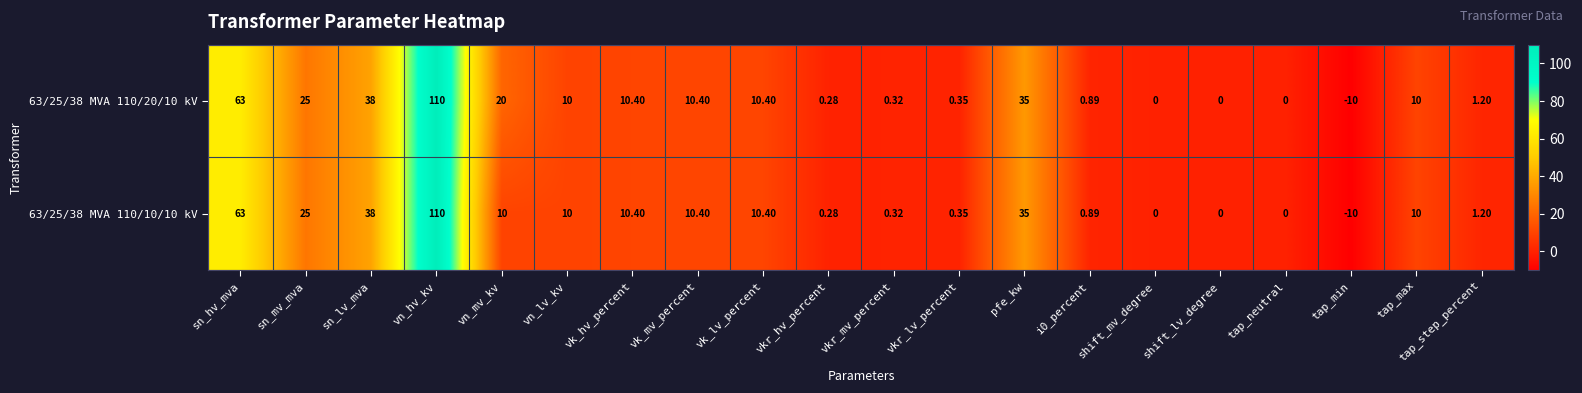

At which label is 63/25/38 MVA 110/10/10 kV closest to 50?

sn_lv_mva